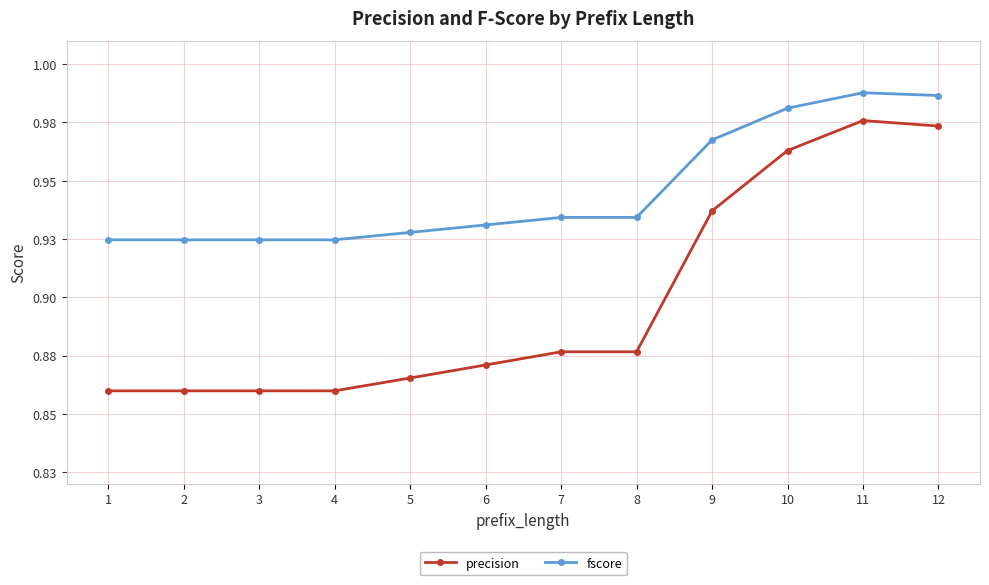

The value of precision at 12 is 1.0. True or false?

True